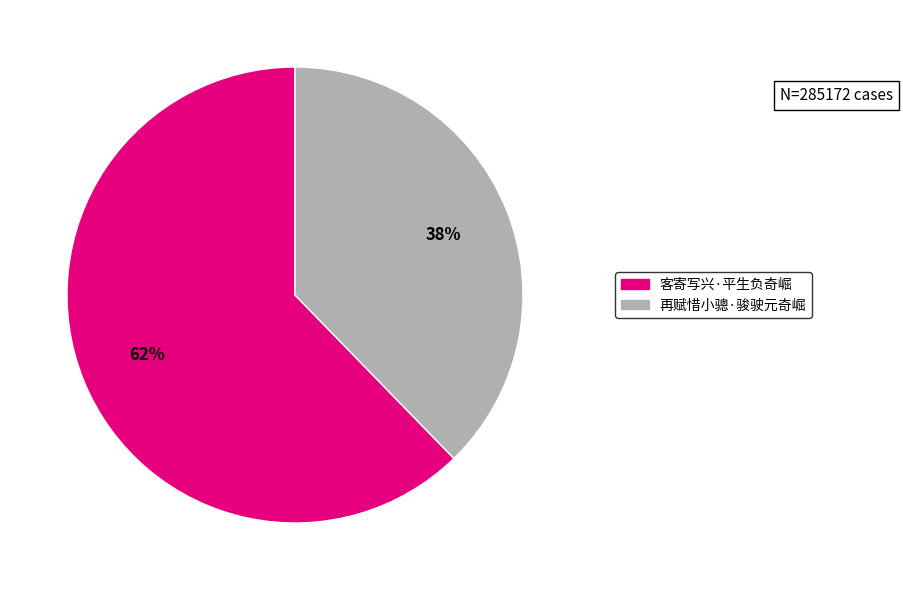

What is the majority slice?

客寄写兴·平生负奇崛